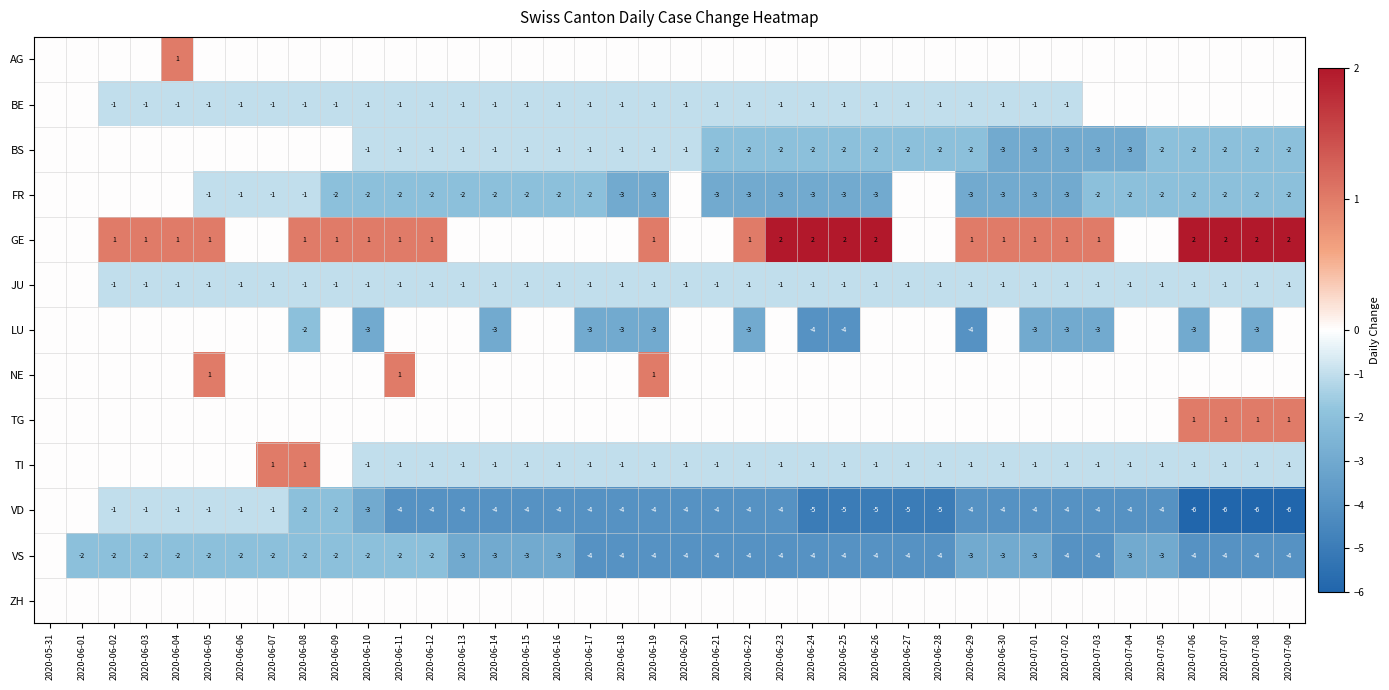

Is it true that VS equals -6 at 2020-06-26?

False